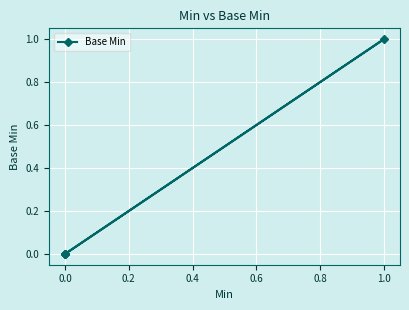

Count the number of values greater than 0.

1